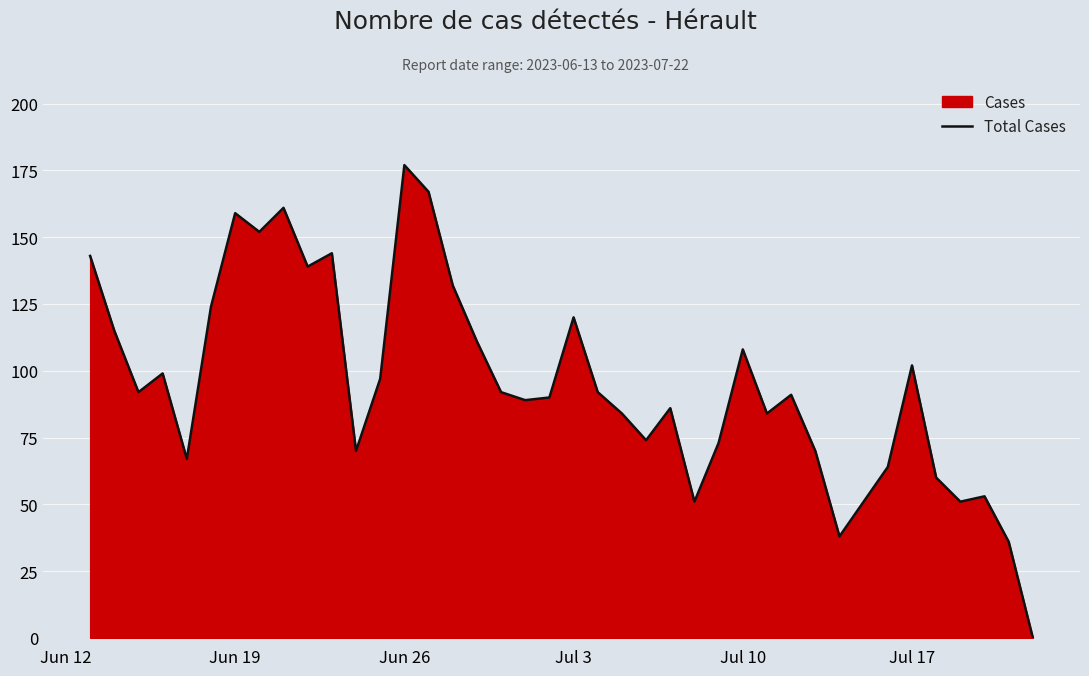

What is the maximum value shown in the chart?

177